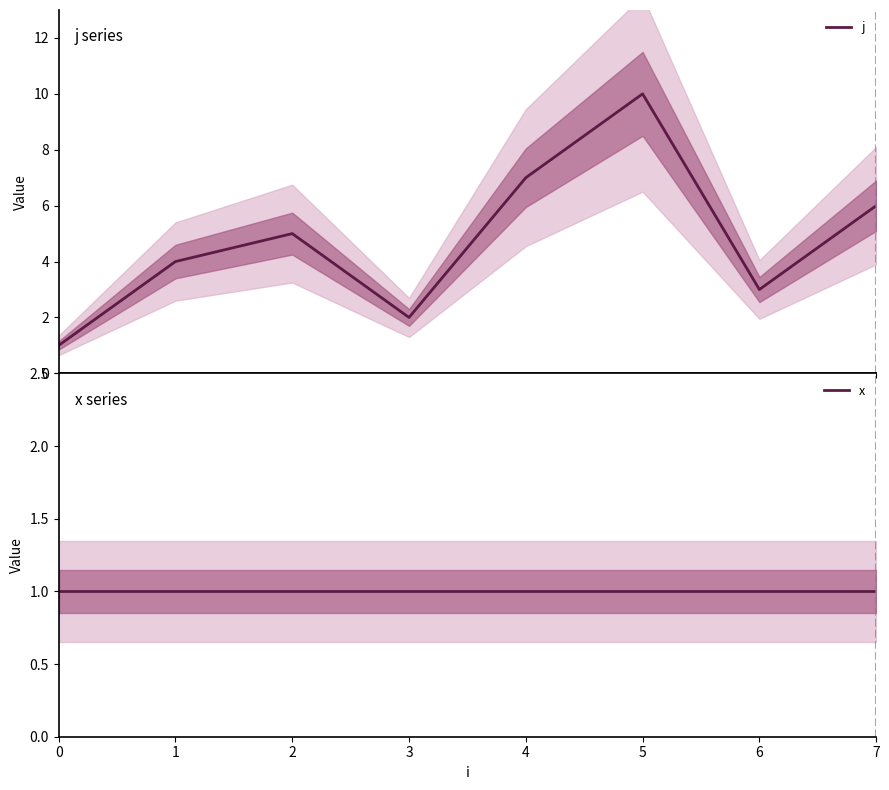

True or false: x and j intersect in this chart.

False